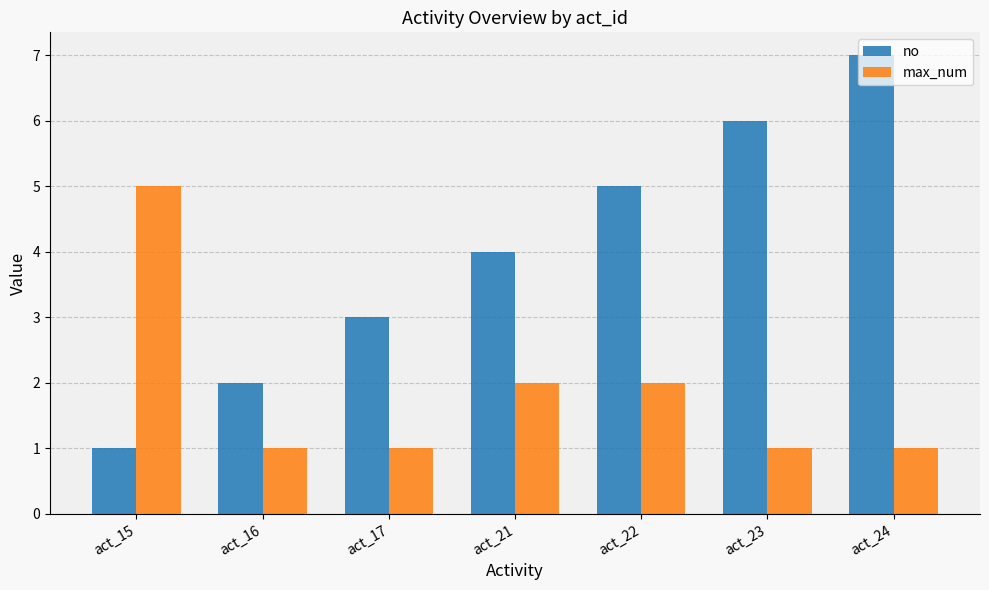

Reading left to right, list all the values displayed in this chart.

no: 1	2	3	4	5	6	7
max_num: 5	1	1	2	2	1	1